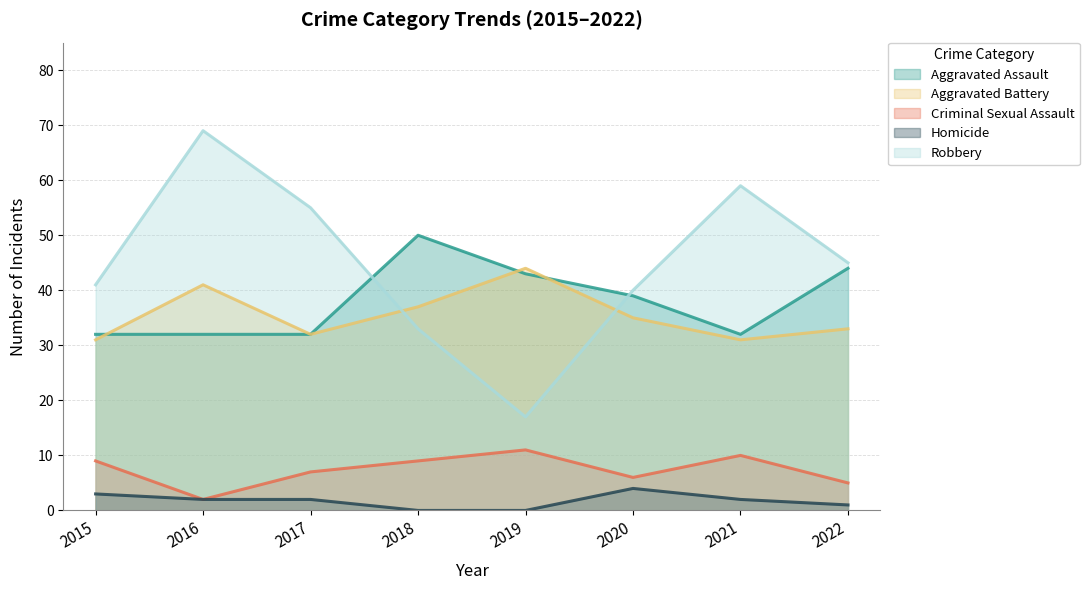

The Aggravated Assault series shows 43 at 2019. True or false?

True